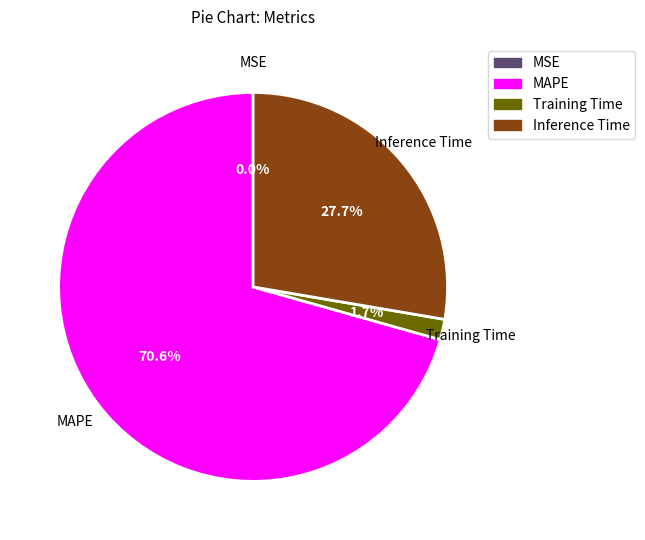

Does any single category account for the majority?

Yes